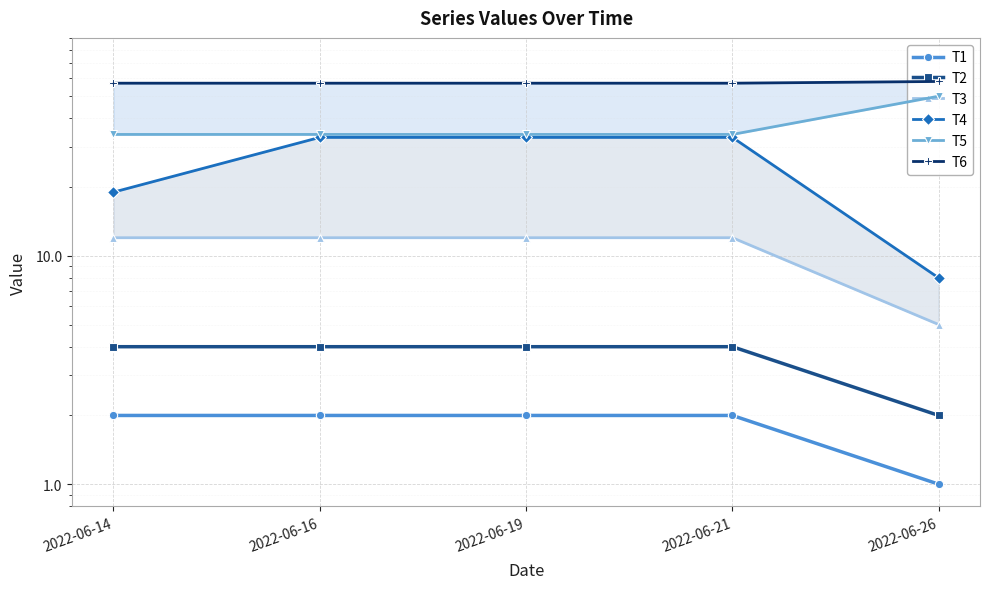

True or false: T1 and T3 cross at least once.

False